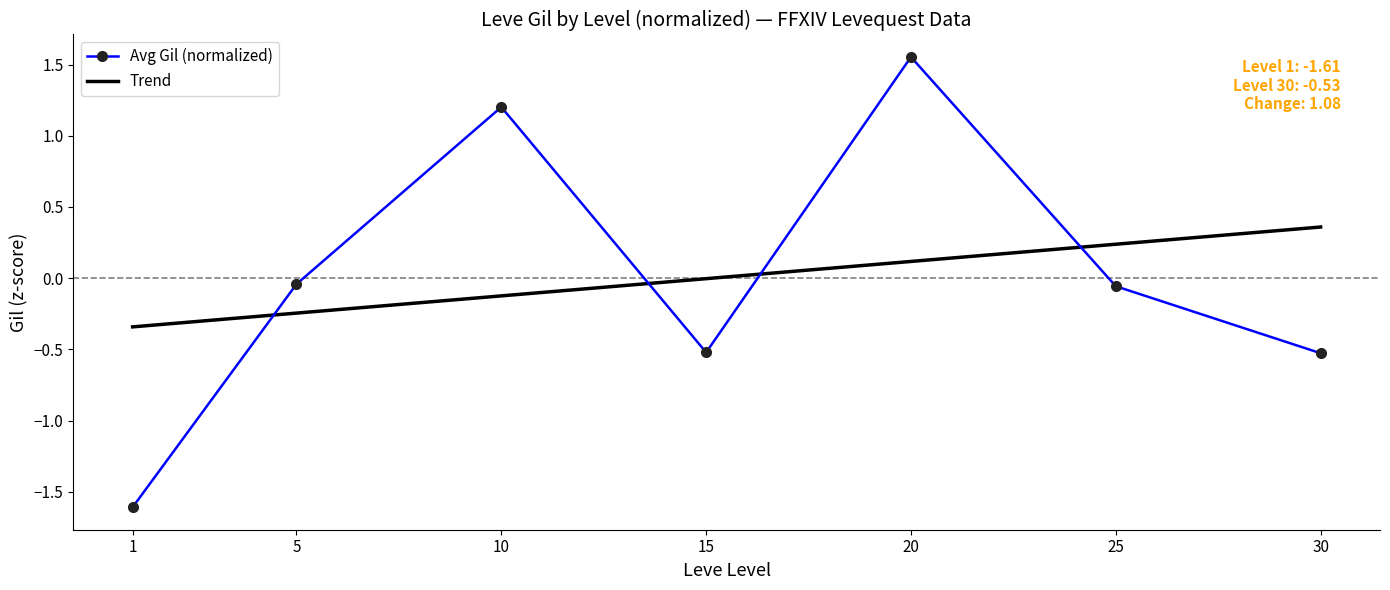

Rank the series by their maximum value, from highest to lowest.

Avg Gil (normalized), Trend